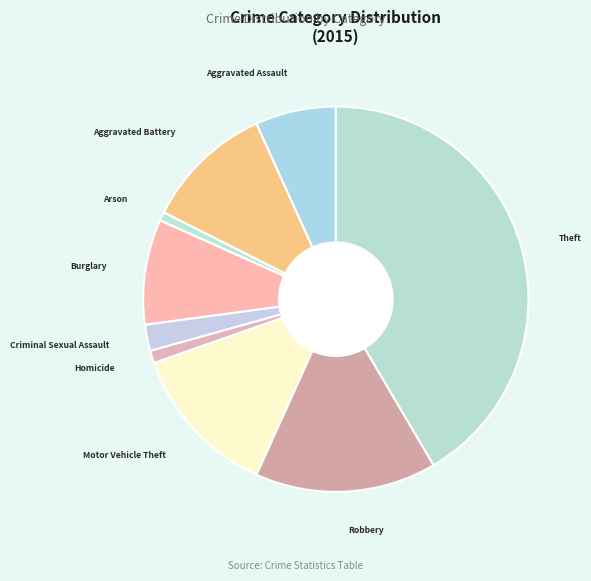

Does Arson represent more than half of the total?

No